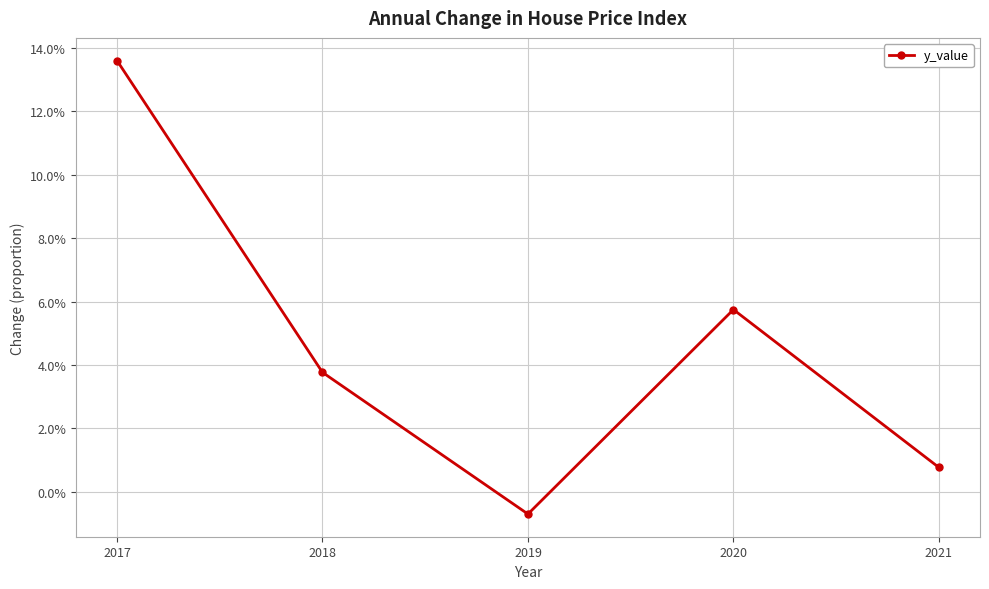

Rank the categories by value from highest to lowest.

2017, 2020, 2018, 2021, 2019